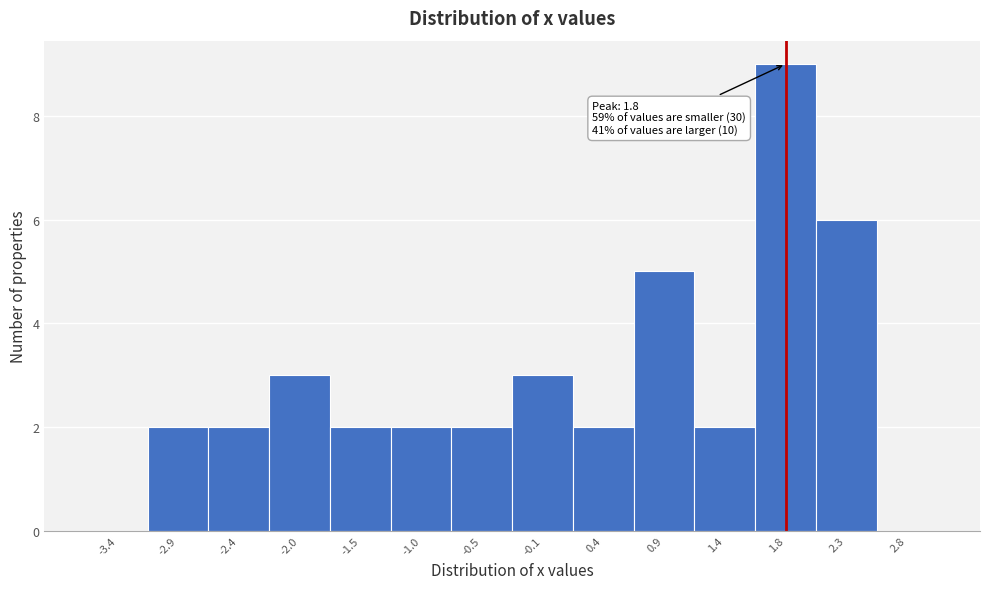

Which range on the x-axis has the tallest bar?

1.60 to 2.05